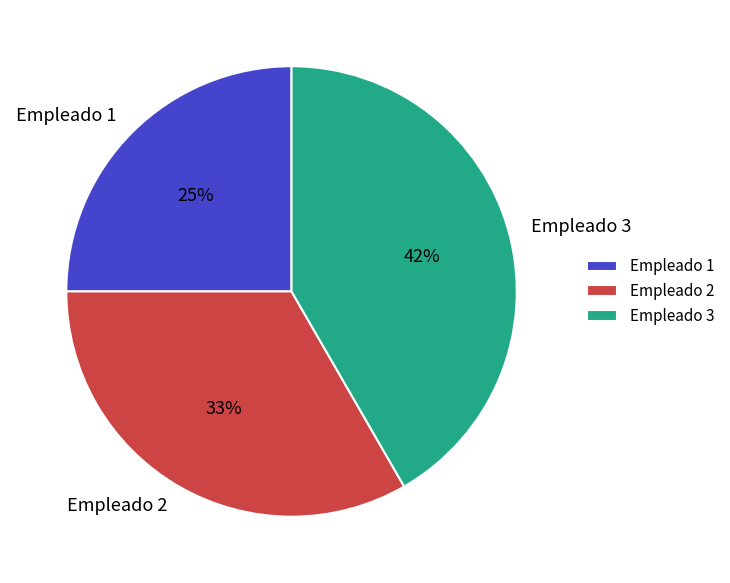

What is the largest slice in the pie chart?

Empleado 3